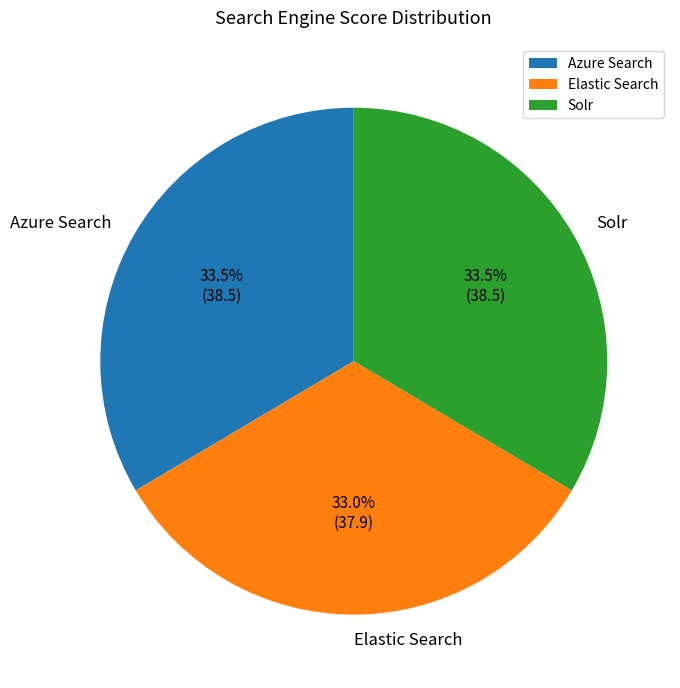

Does any single category account for the majority?

No